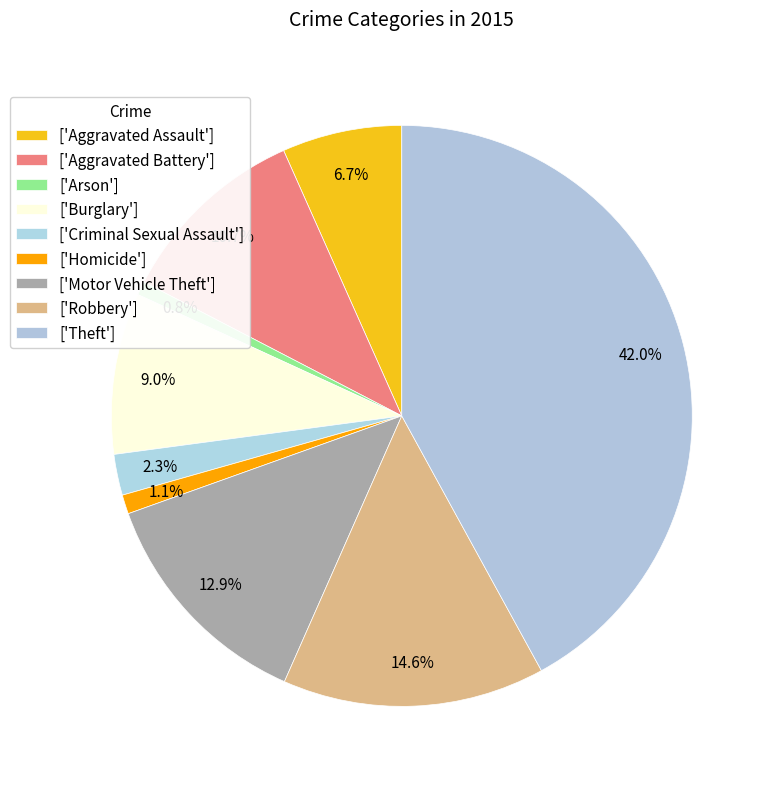

How many segments does this pie chart have?

9